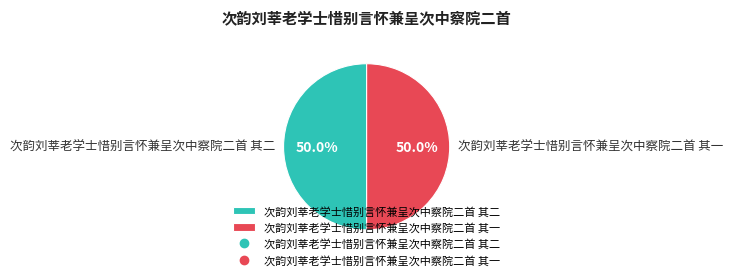

Is the sum of 次韵刘莘老学士惜别言怀兼呈次中察院二首 其二 and 次韵刘莘老学士惜别言怀兼呈次中察院二首 其一 greater than half?

Yes